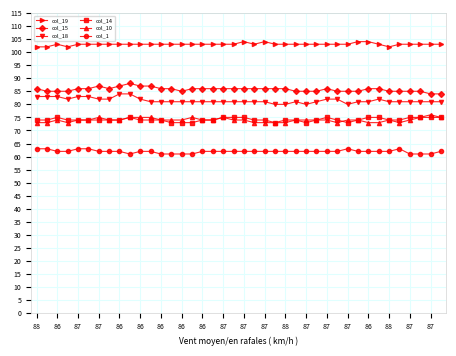

What is the value of the col_14 point at the 13th from the left?

74